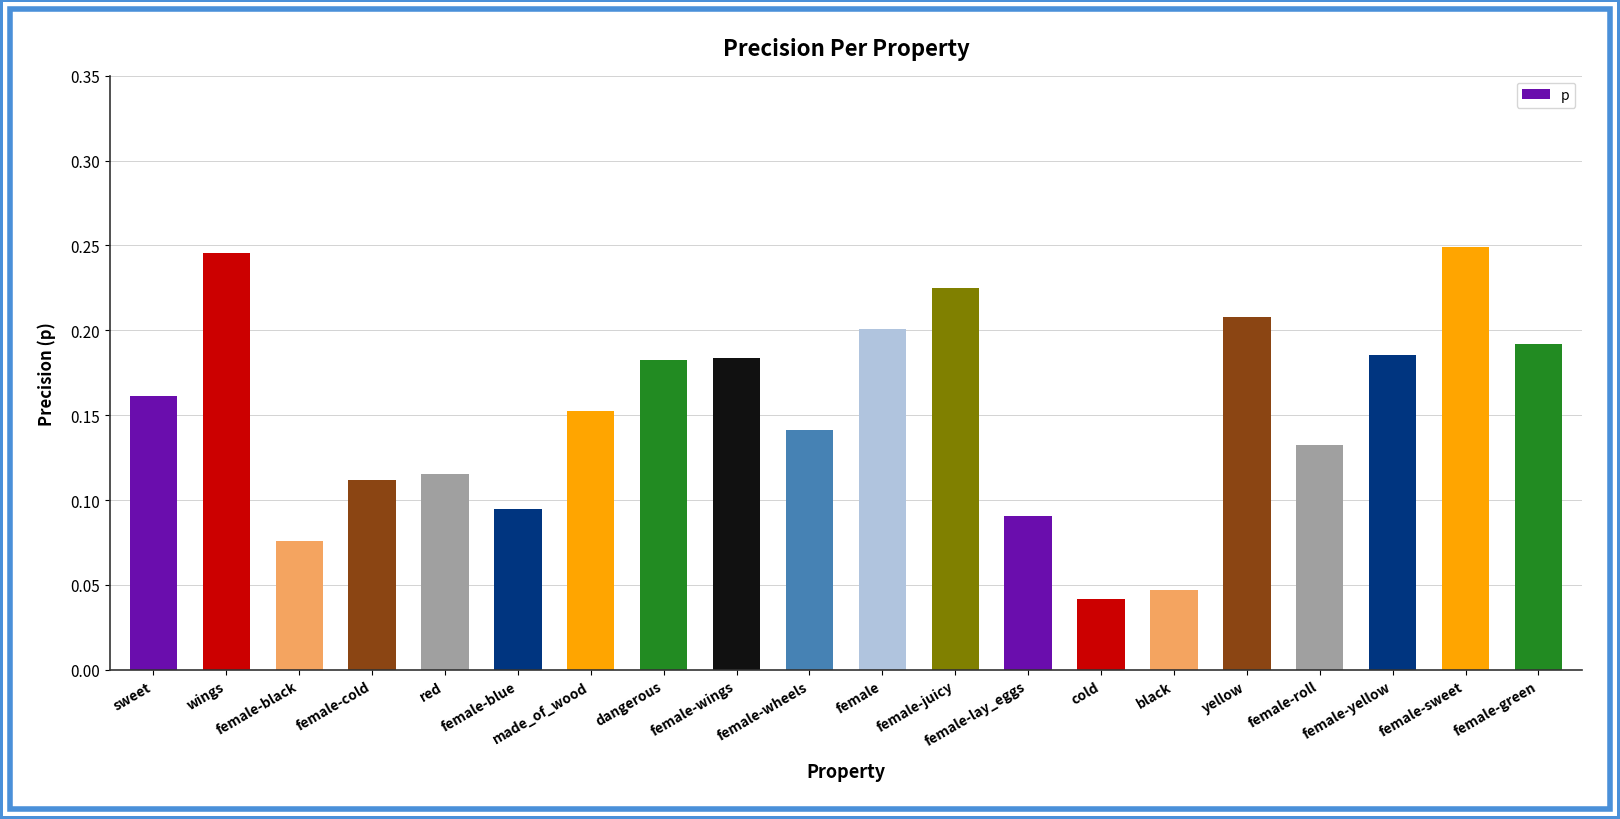

Is it true that the value at wings is 0.4?

False